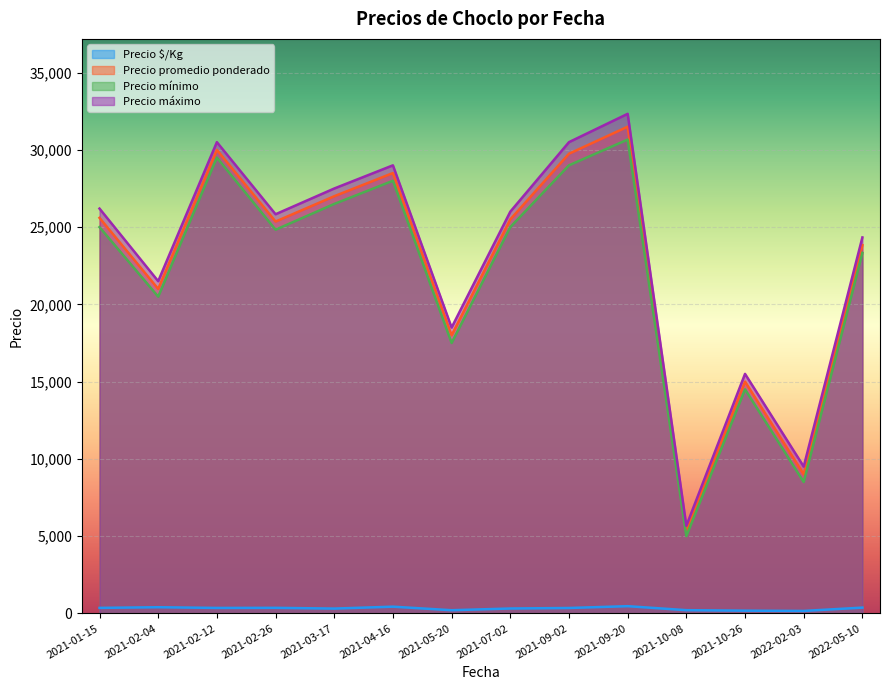

True or false: Precio máximo and Precio mínimo intersect in this chart.

False